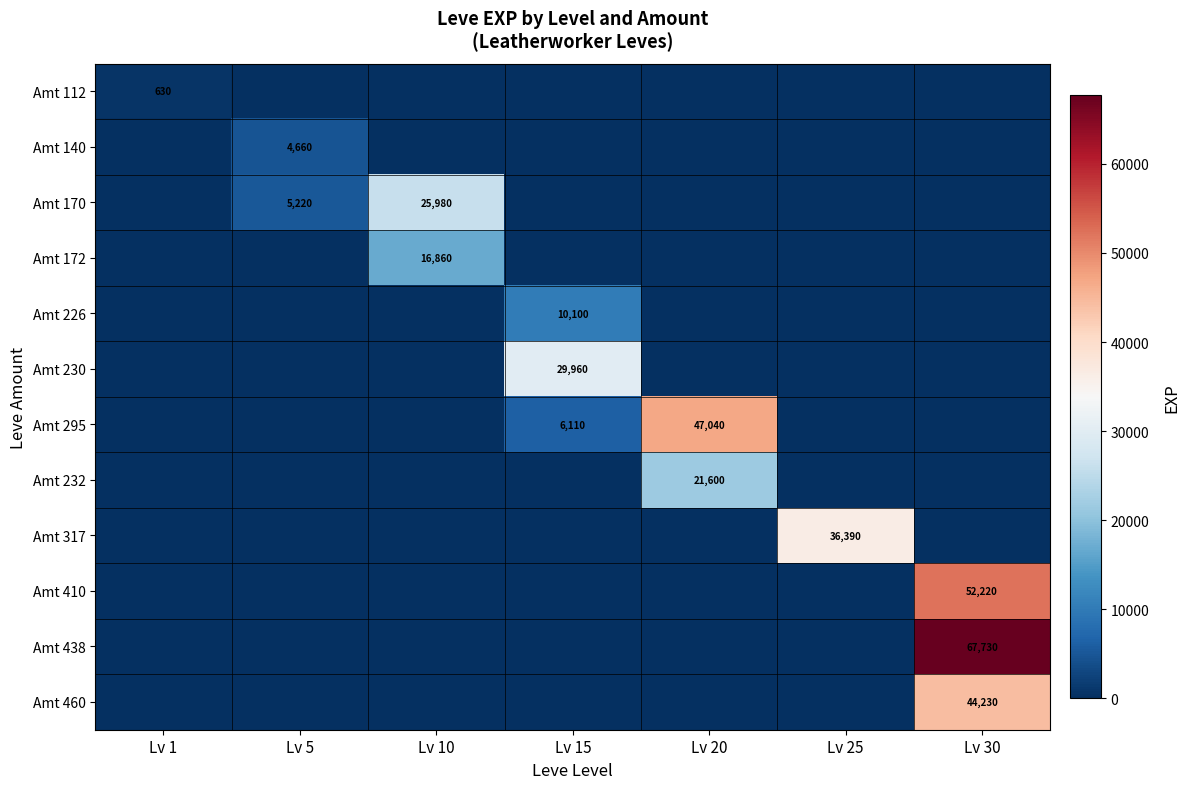

How many series are shown in this chart?

12